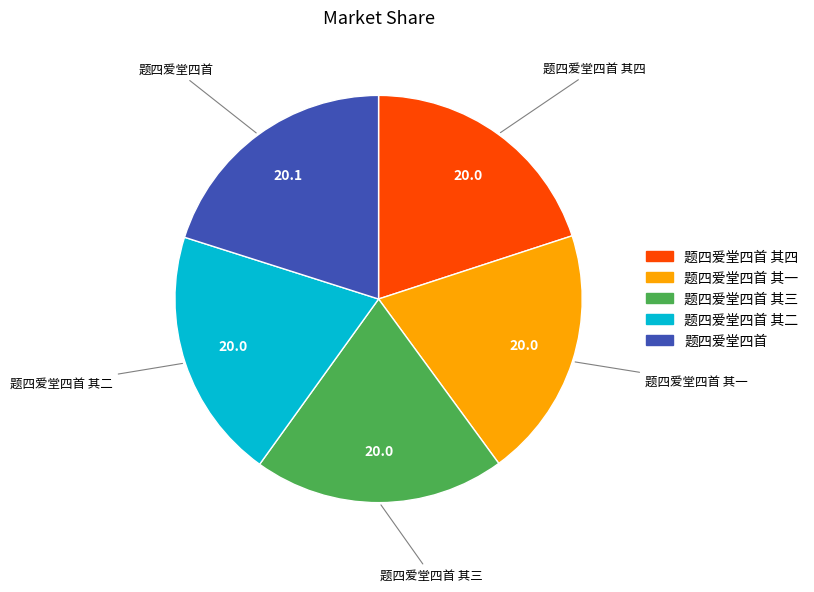

Does any single category account for the majority?

No